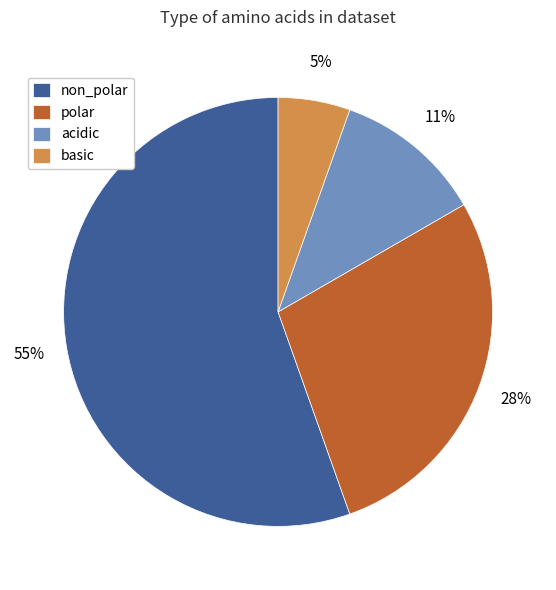

How many slices are in this pie chart?

4